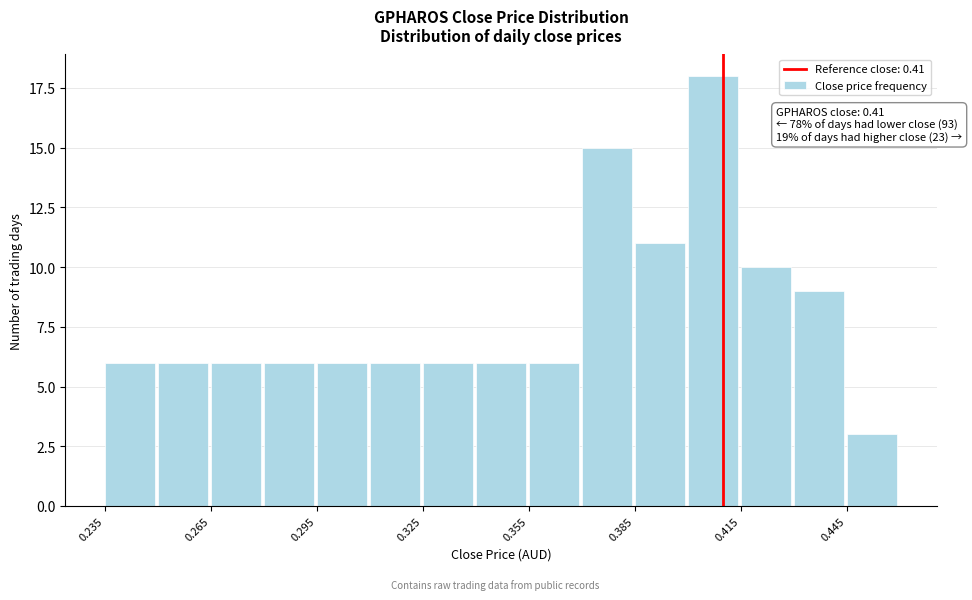

Around what value on the x-axis is the tallest bar? Give the approximate position of its centre, as read against the axis.

0.405